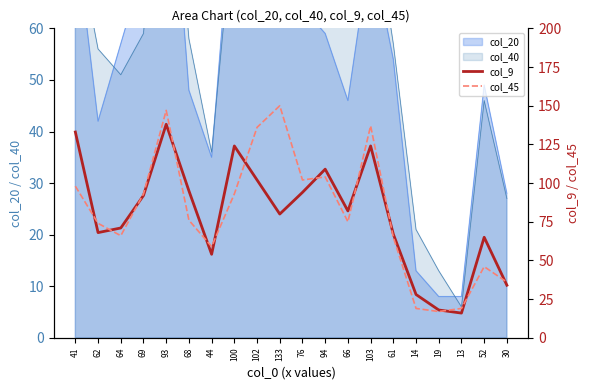

Which series has the widest spread of values?

col_45